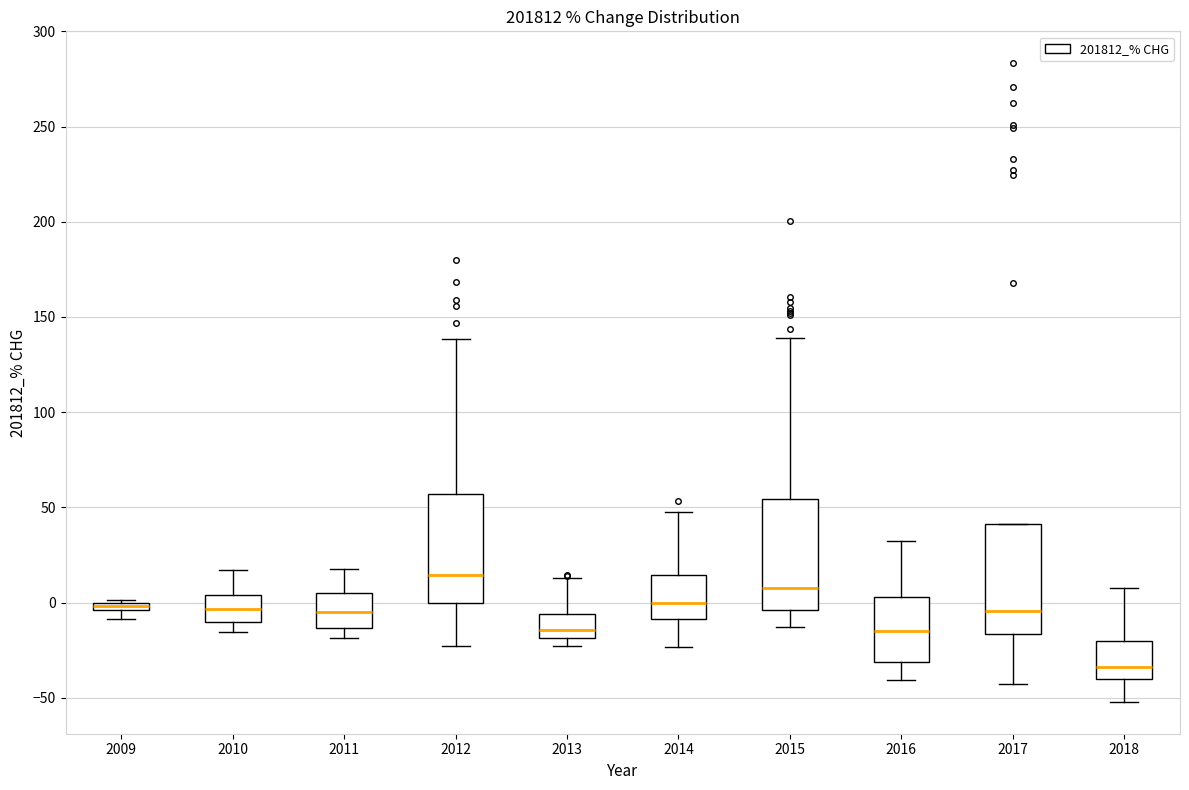

Where is the lower edge of the box at x = 2018 on the y-axis? The values are not printed on the chart, so give them approximately, as read against the axis.

-40